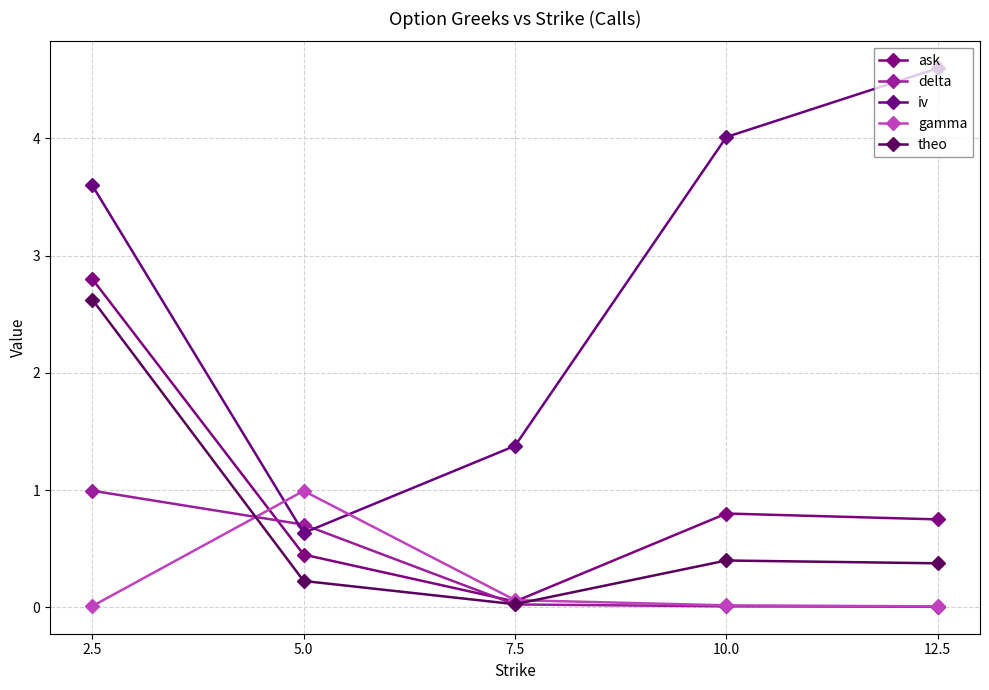

What is the average value of the iv series?

2.8